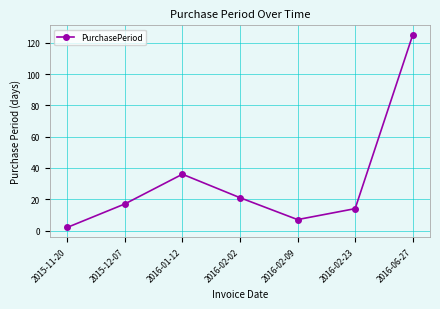

Reading left to right, what are all the values shown in this chart?

2	17	36	21	7	14	125